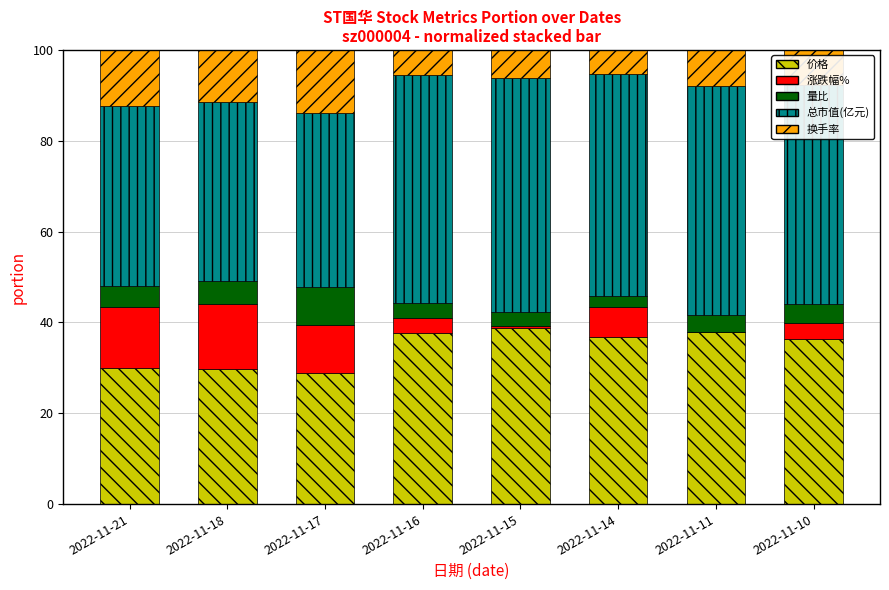

Are the bars horizontal?

No